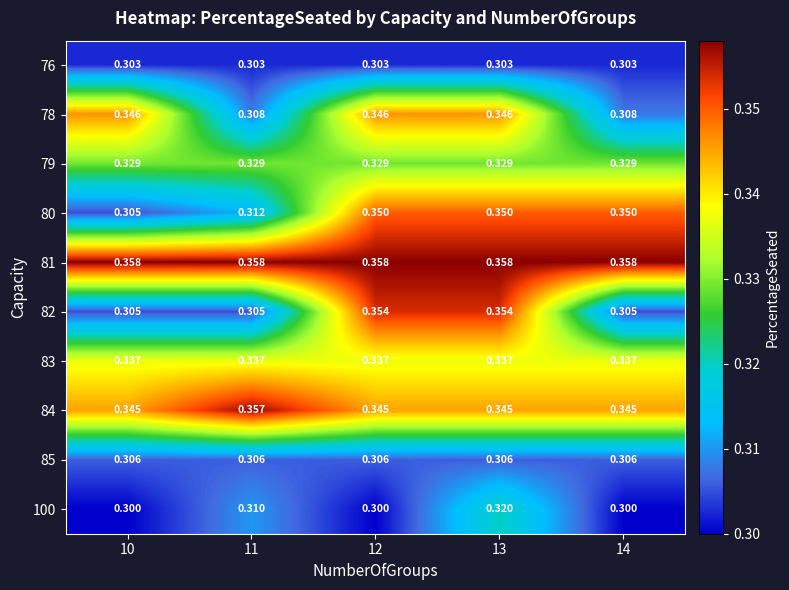

Is the value of 100 at 12 greater than the value of 84 at 14?

No